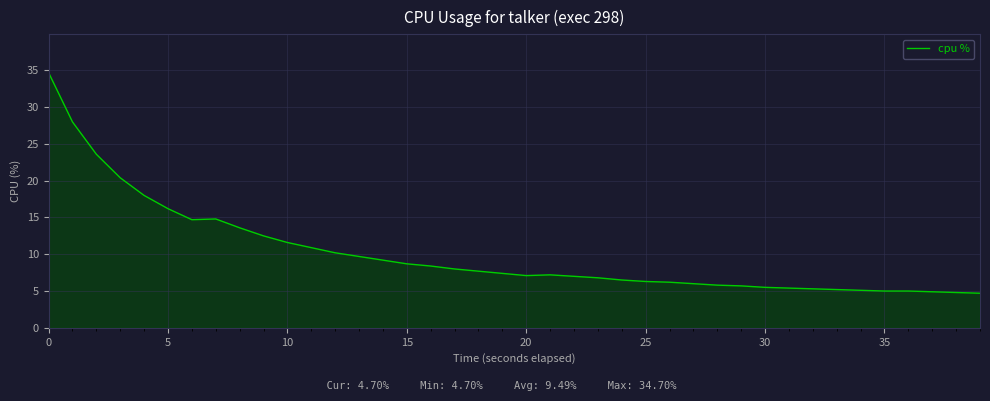

What is the difference between the maximum and minimum values?

30.0